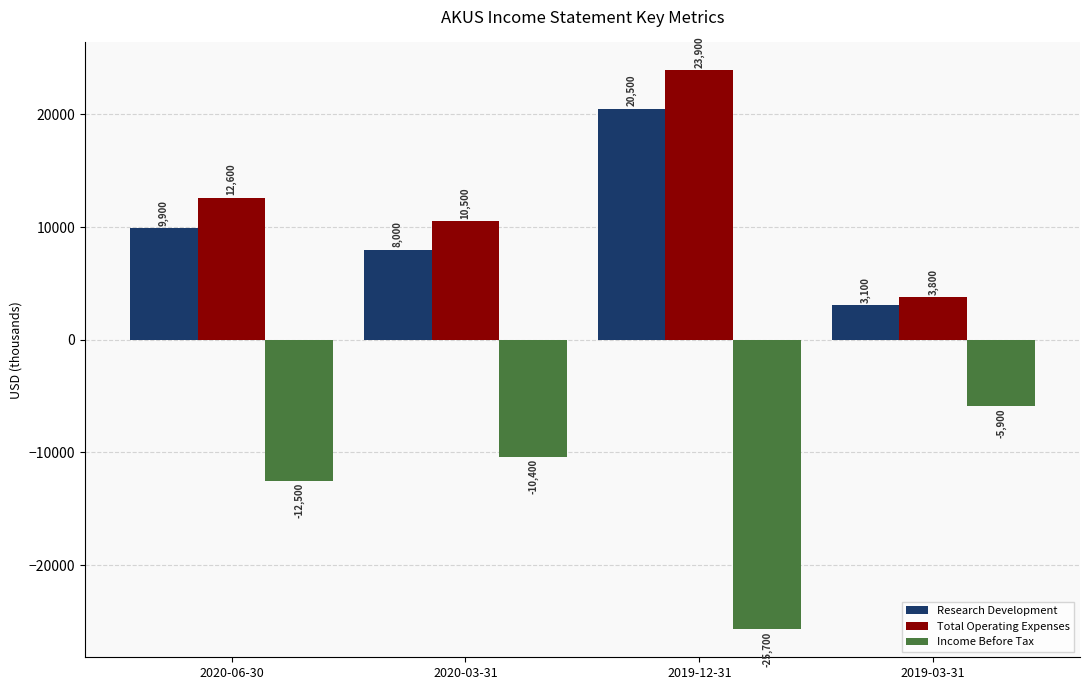

What is the maximum value for Income Before Tax?

-5900